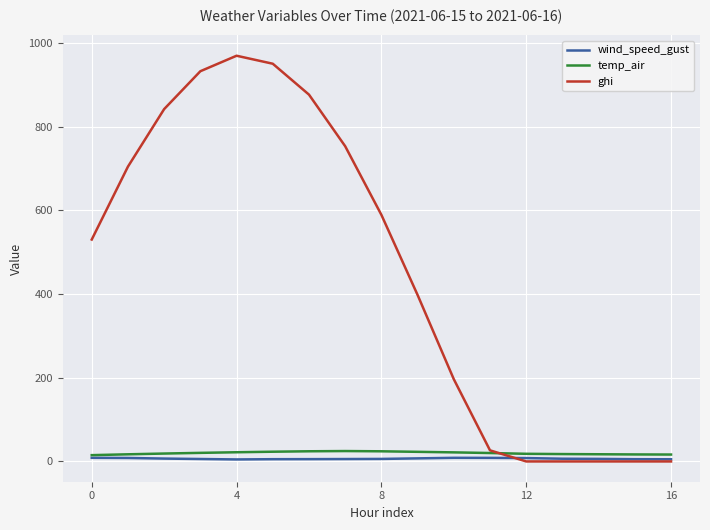

What is the highest value of the temp_air series?

24.8